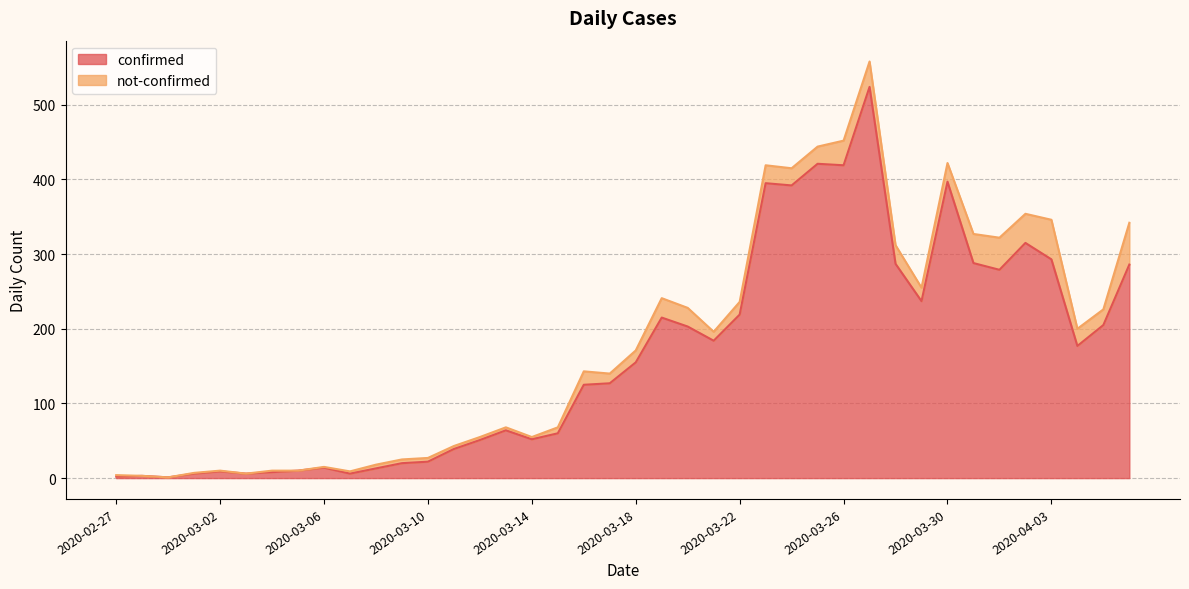

What is the value of the 1st point from the left?

2